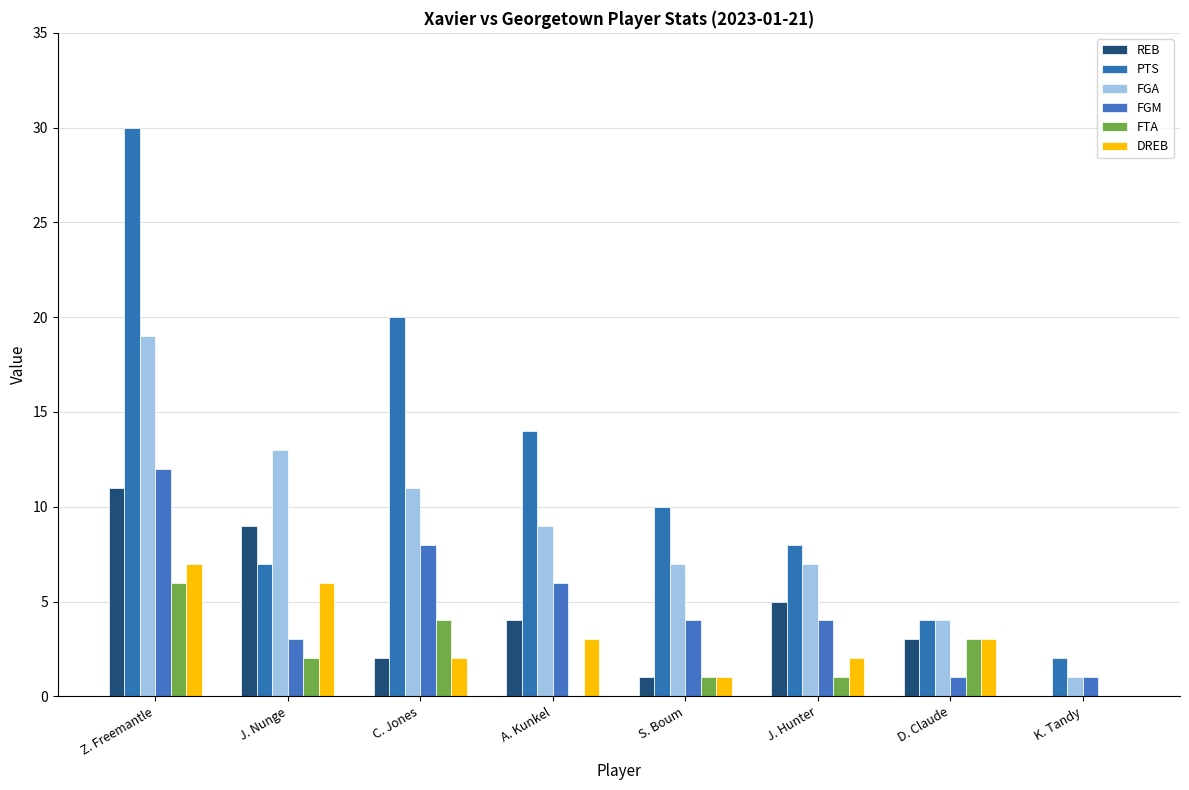

How many series are shown in this chart?

6